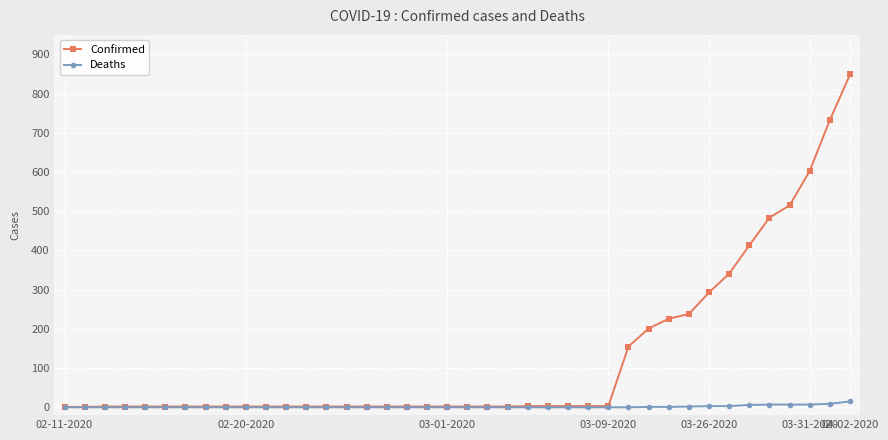

What is the difference between the second highest and second lowest values in the Deaths series?

9